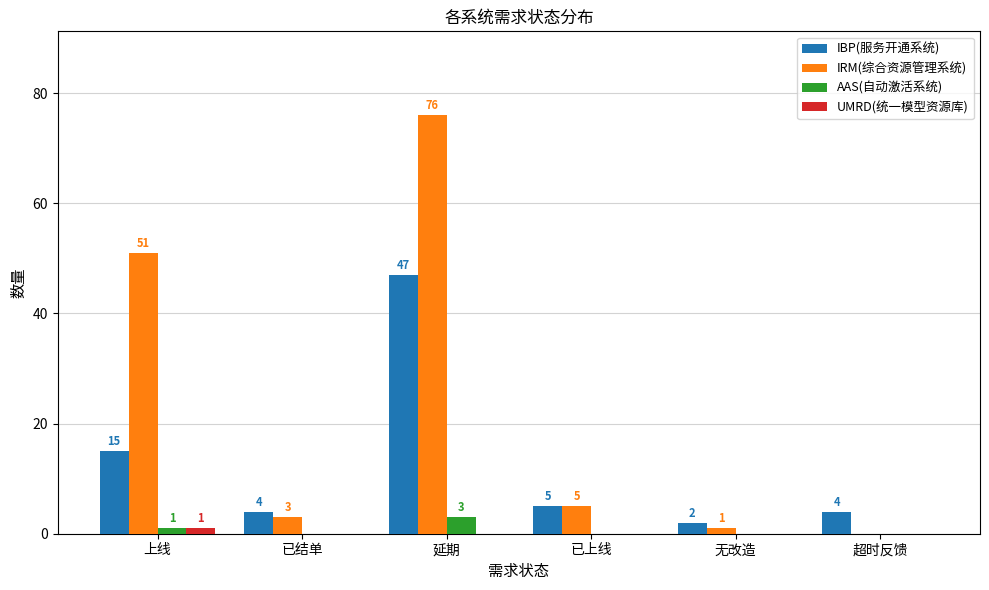

What is the maximum value shown in the chart?

76